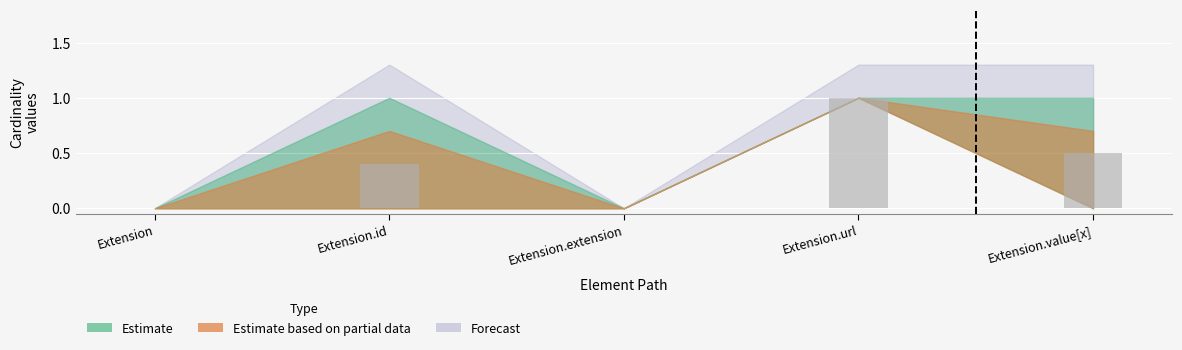

Reading left to right, what are all the values shown in this chart?

Extension=0.0	Extension.id=0.4	Extension.extension=0.0	Extension.url=1.0	Extension.value[x]=0.5